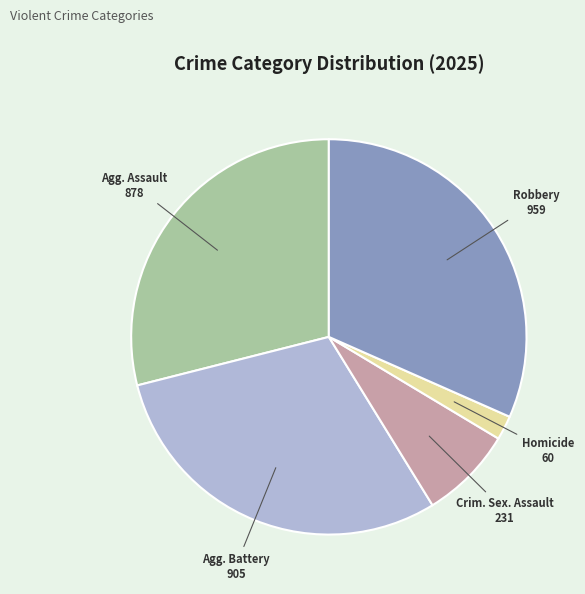

Does any single category account for the majority?

No